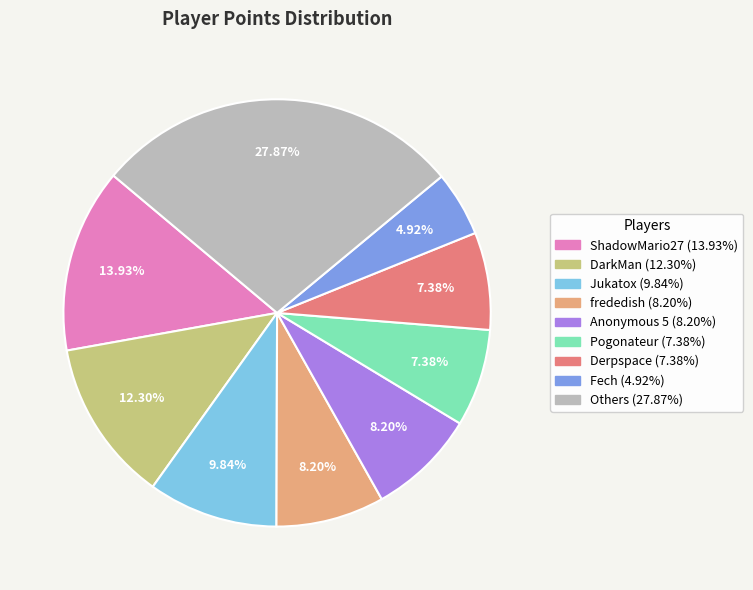

Does any single category account for the majority?

No